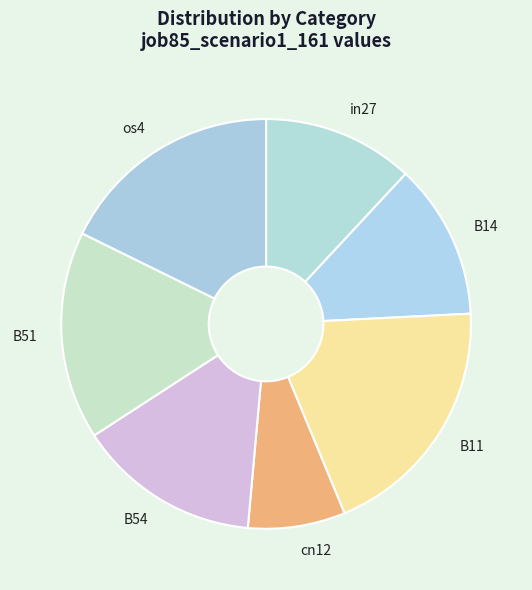

What is the smallest slice in the pie chart?

cn12